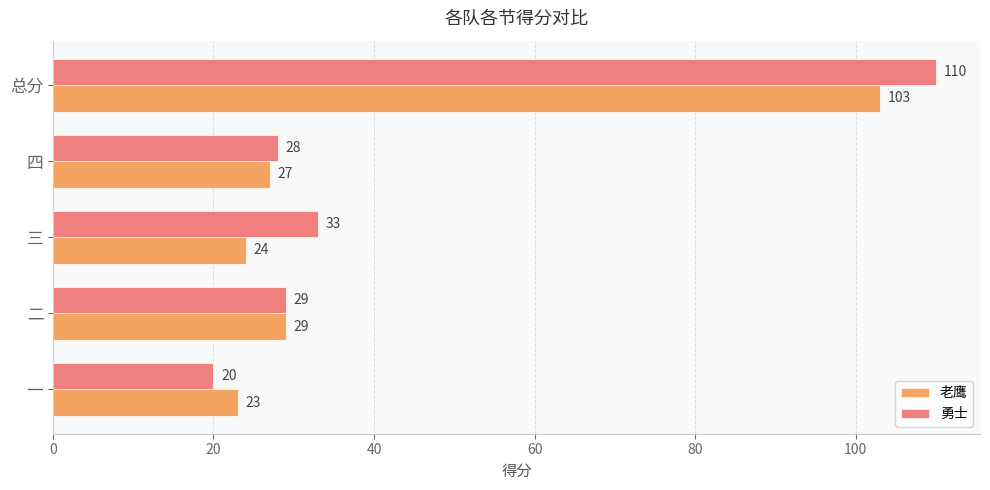

Which series has the largest total across all categories?

勇士